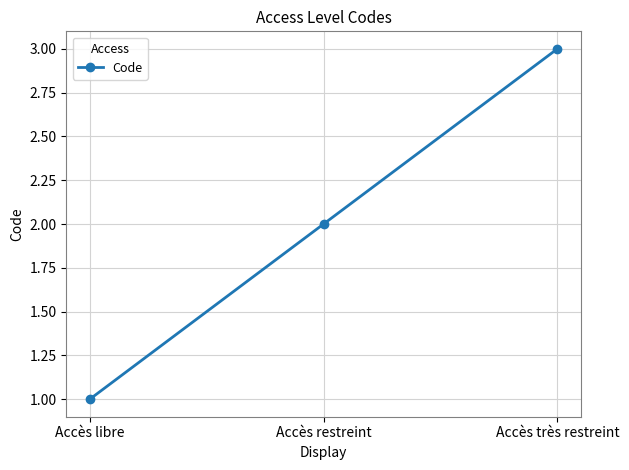

Between Accès restreint and Accès très restreint, which is larger?

Accès très restreint